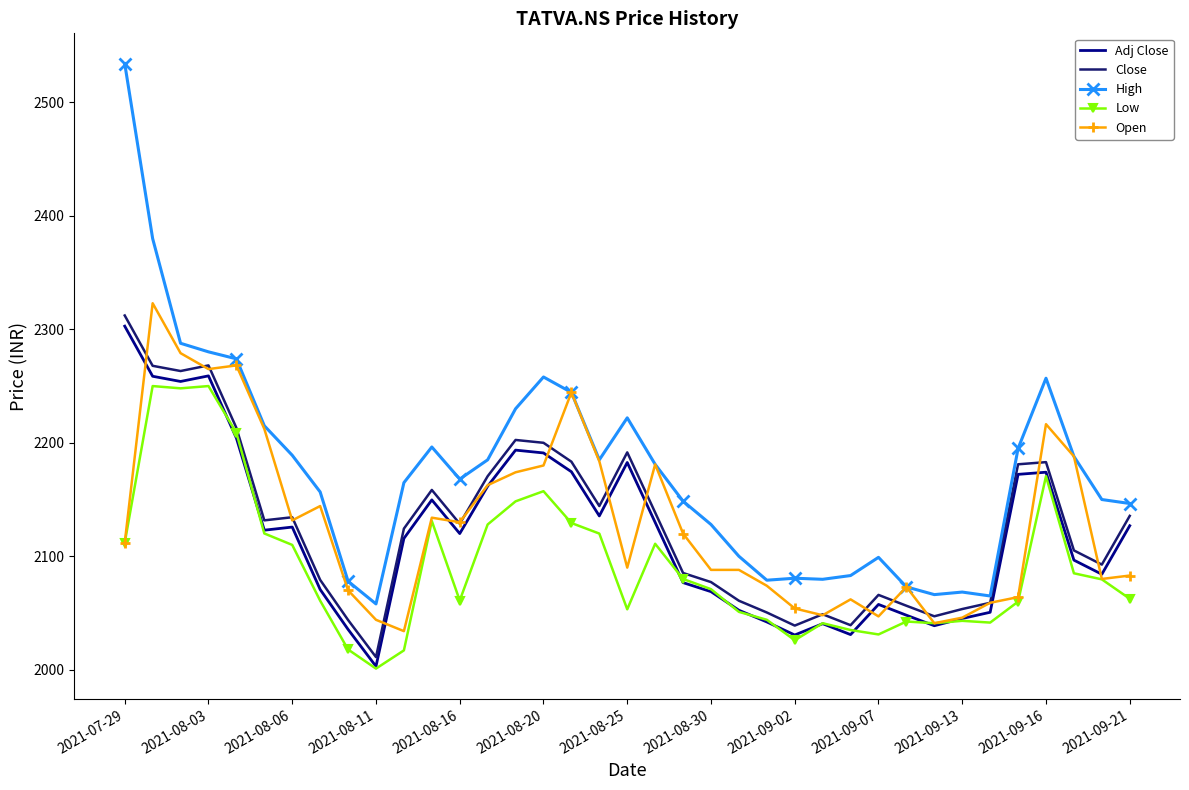

What is the difference between the second highest and second lowest values in the High series?

315.0